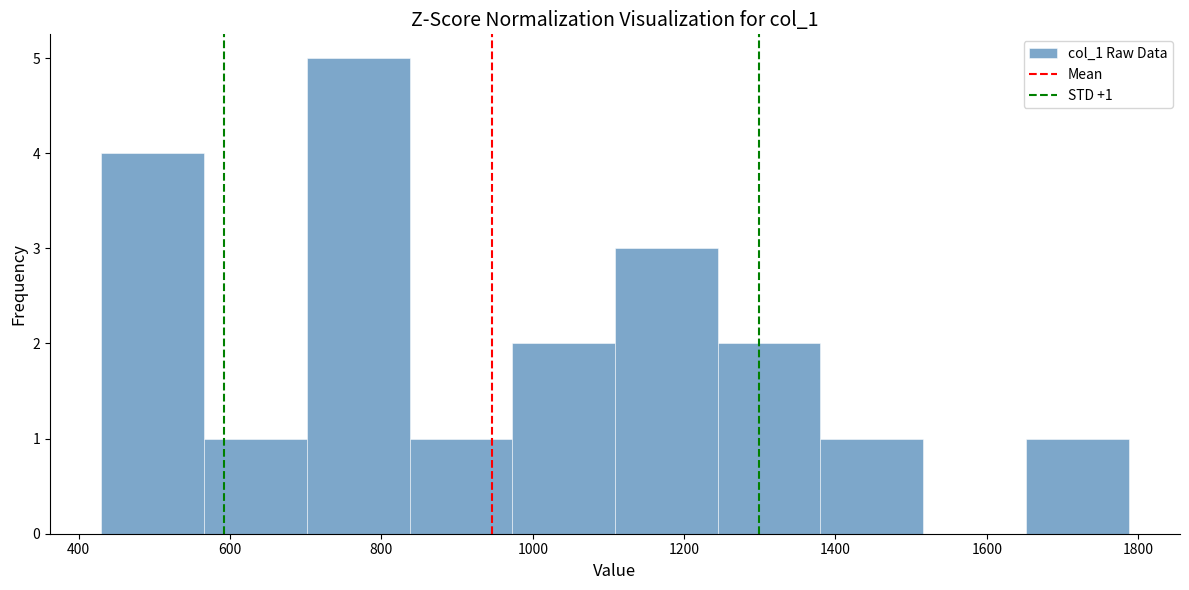

Over which range of the x-axis is the bar tallest?

700 to 840